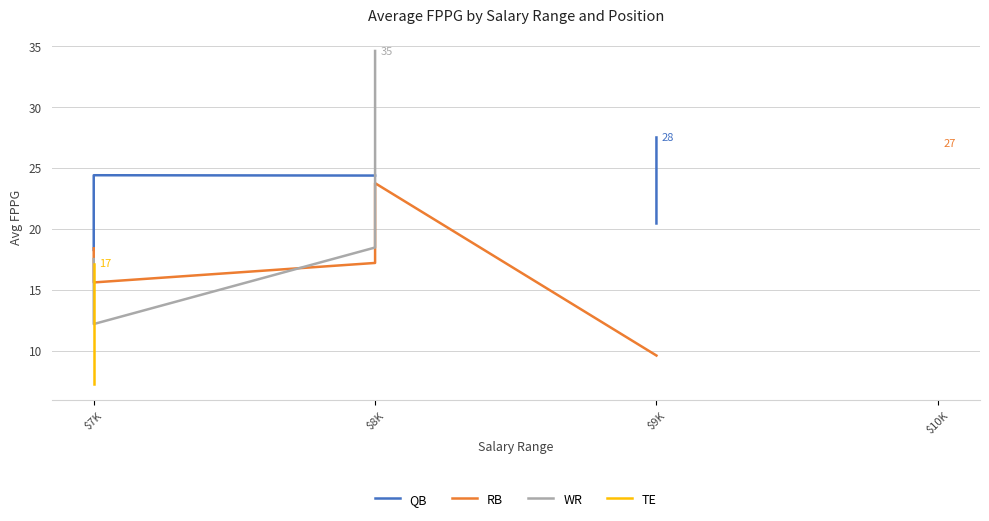

Where do WR and TE first cross each other?

$7K and $7K